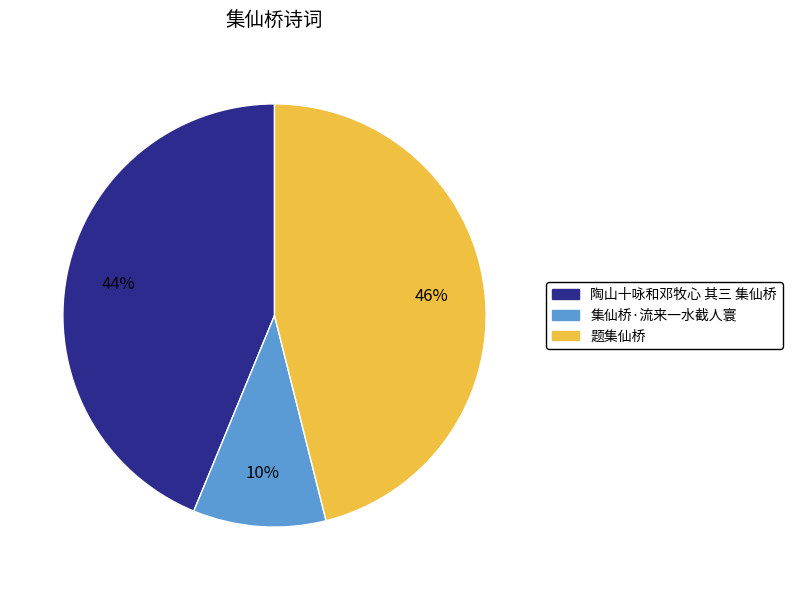

What percentage is the 陶山十咏和邓牧心 其三 集仙桥 slice, to the nearest percent?

44%